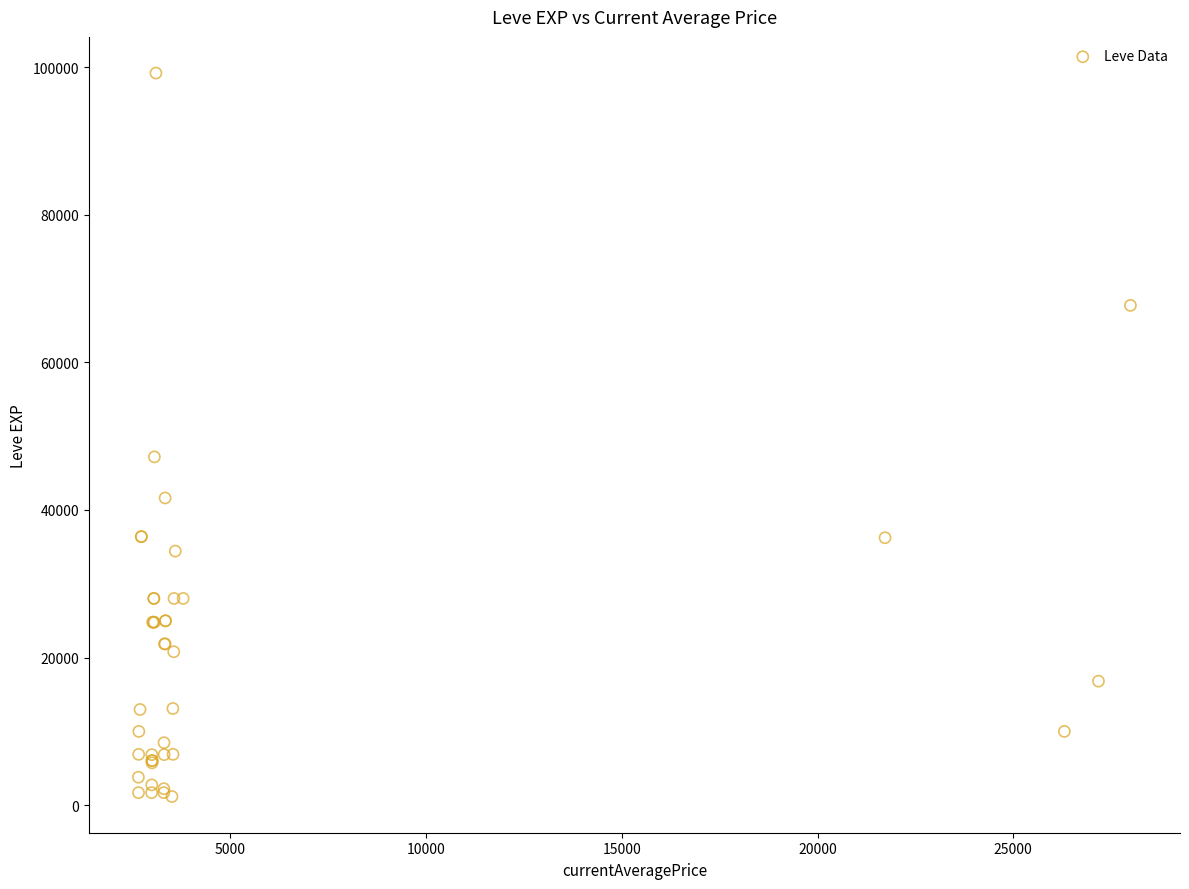

What Y value in the scatter plot is closest to 50190?

47200